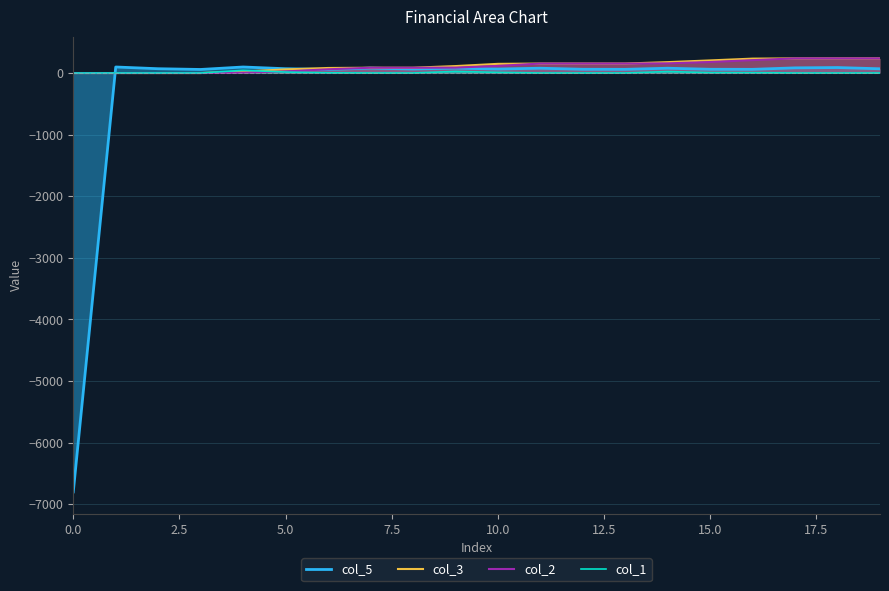

How many intersections are there between col_3 and col_5?

2